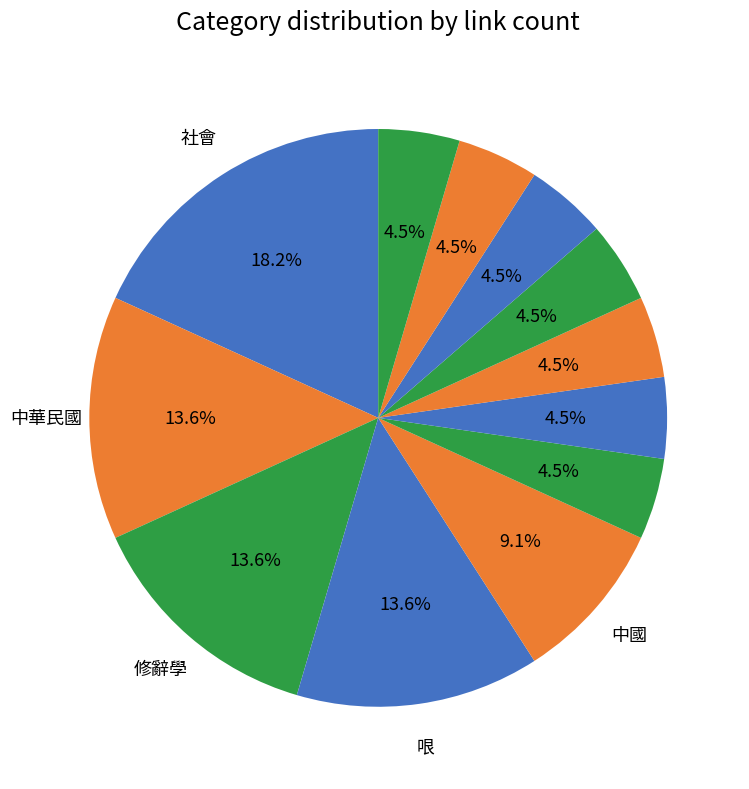

Count the number of slices in the pie.

12